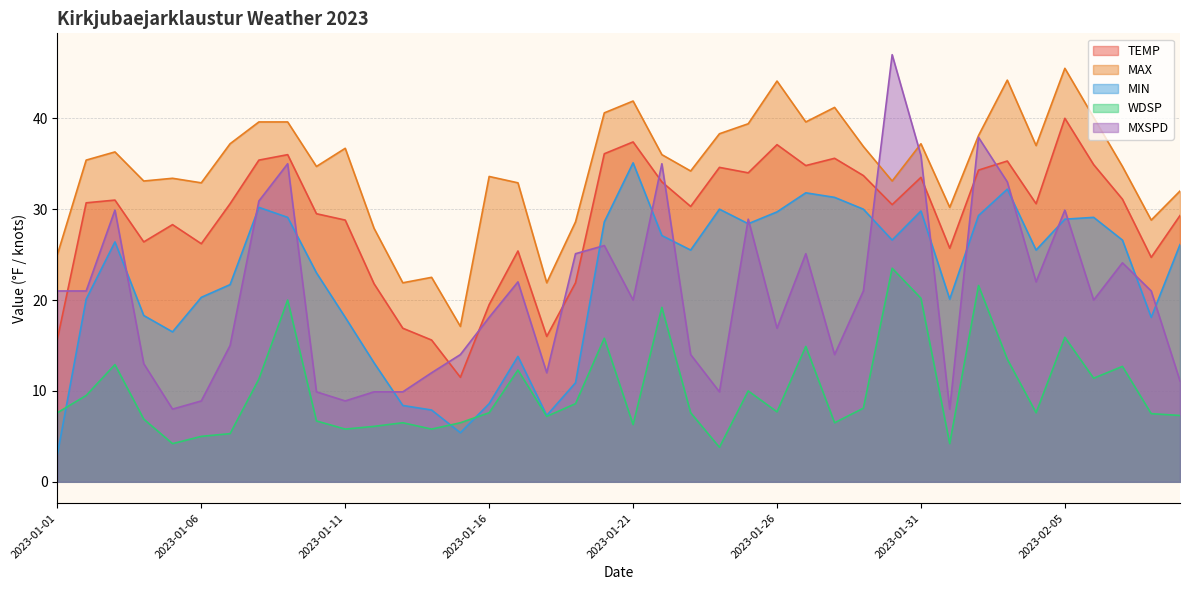

Rank the categories by WDSP value from highest to lowest.

2023-01-30, 2023-02-02, 2023-01-31, 2023-01-09, 2023-01-22, 2023-02-05, 2023-01-20, 2023-01-27, 2023-02-03, 2023-01-03, 2023-02-07, 2023-01-17, 2023-02-06, 2023-01-08, 2023-01-25, 2023-01-02, 2023-01-19, 2023-01-29, 2023-01-26, 2023-01-01, 2023-01-16, 2023-01-23, 2023-02-04, 2023-02-08, 2023-02-15, 2023-01-18, 2023-01-04, 2023-01-10, 2023-01-13, 2023-01-15, 2023-01-28, 2023-01-21, 2023-01-12, 2023-01-11, 2023-01-14, 2023-01-07, 2023-01-06, 2023-01-05, 2023-02-01, 2023-01-24